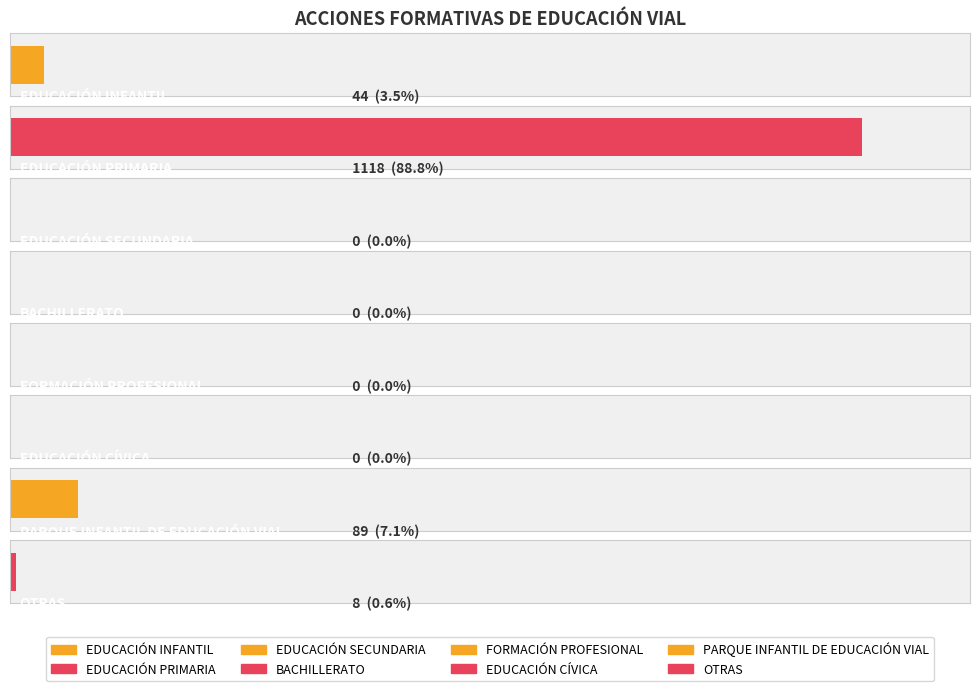

The value at EDUCACIÓN SECUNDARIA is 0. True or false?

True